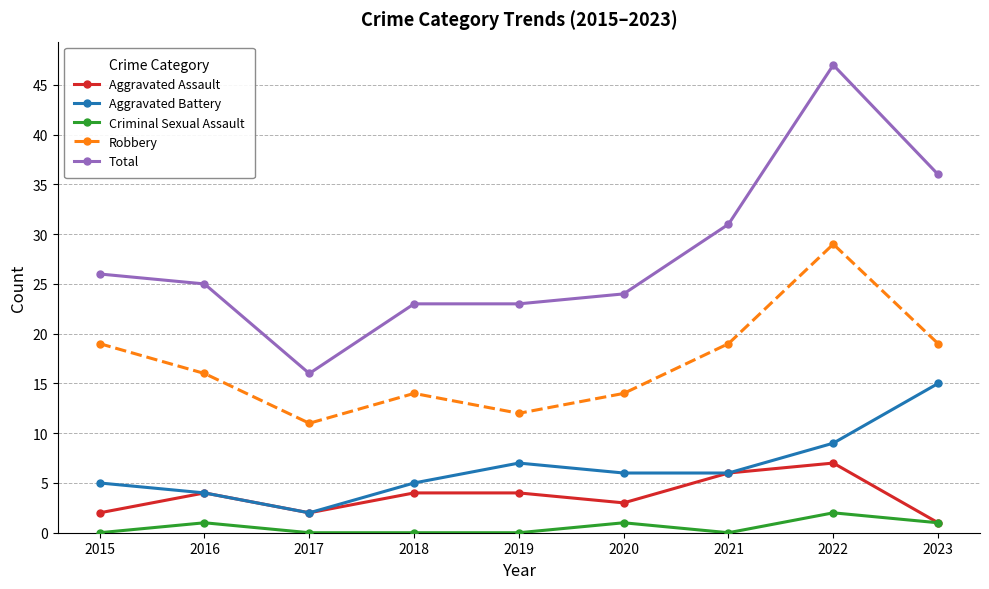

Which category has the lowest value in the Aggravated Battery series?

2017